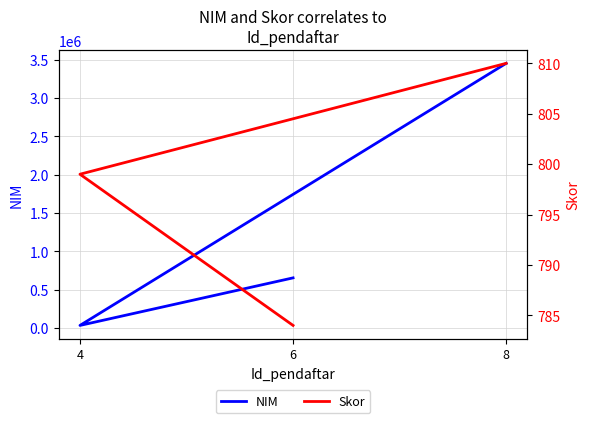

Between 8 and 4, which is larger?

8